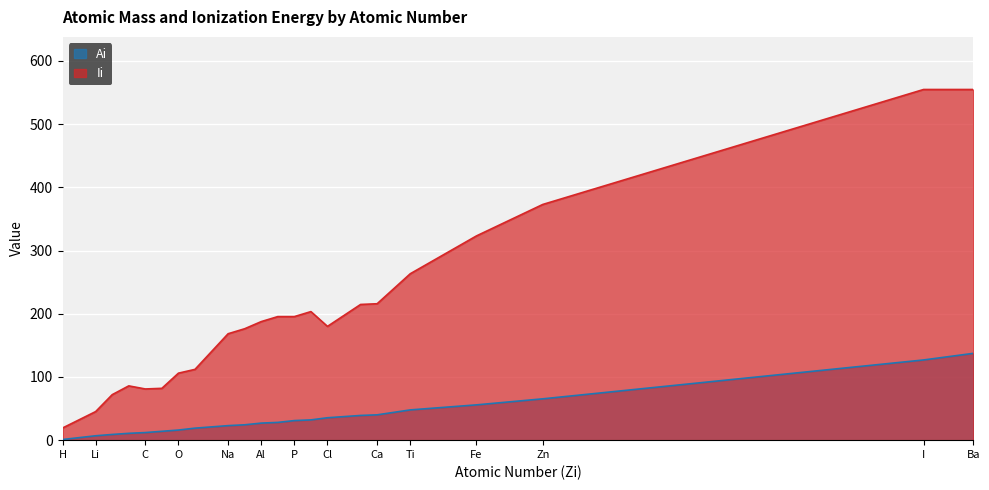

What is the minimum value for Ai?

1.0